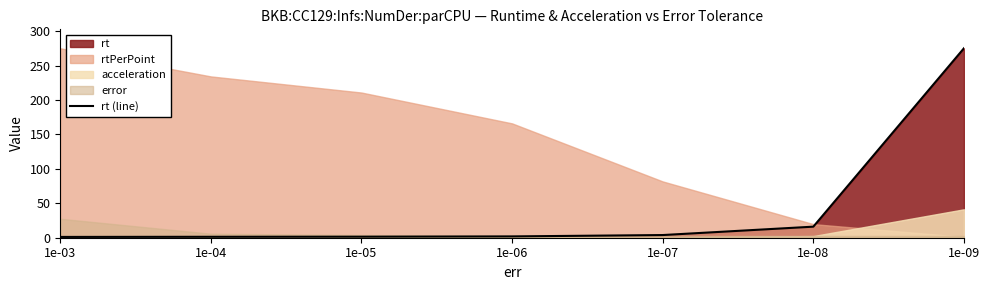

Does the chart have visible grid lines?

No